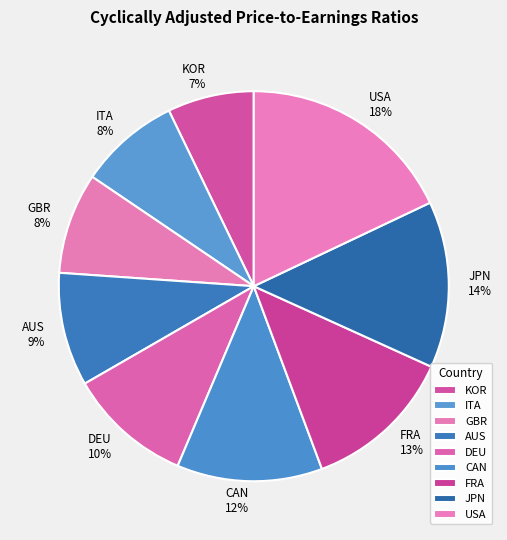

Which has a higher value, ITA or AUS?

AUS